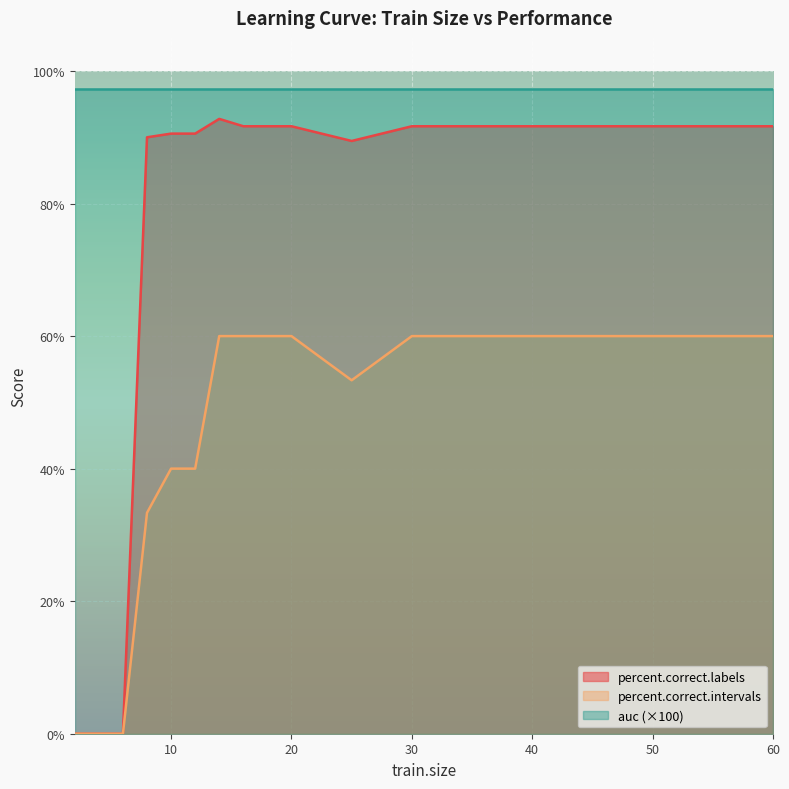

Rank the categories by percent.correct.intervals value from highest to lowest.

14, 16, 18, 20, 30, 35, 40, 45, 50, 55, 60, 25, 10, 12, 8, 2, 4, 6